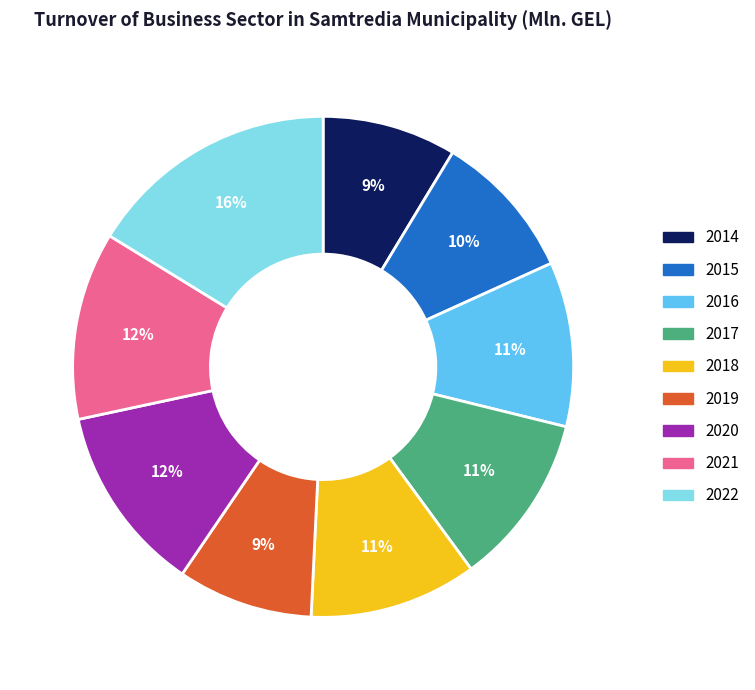

Which slice is the largest?

2022